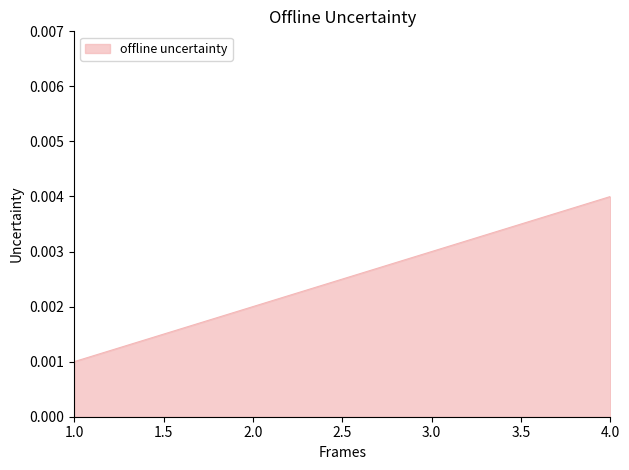

Where is the data nearest to the value 0?

1.0